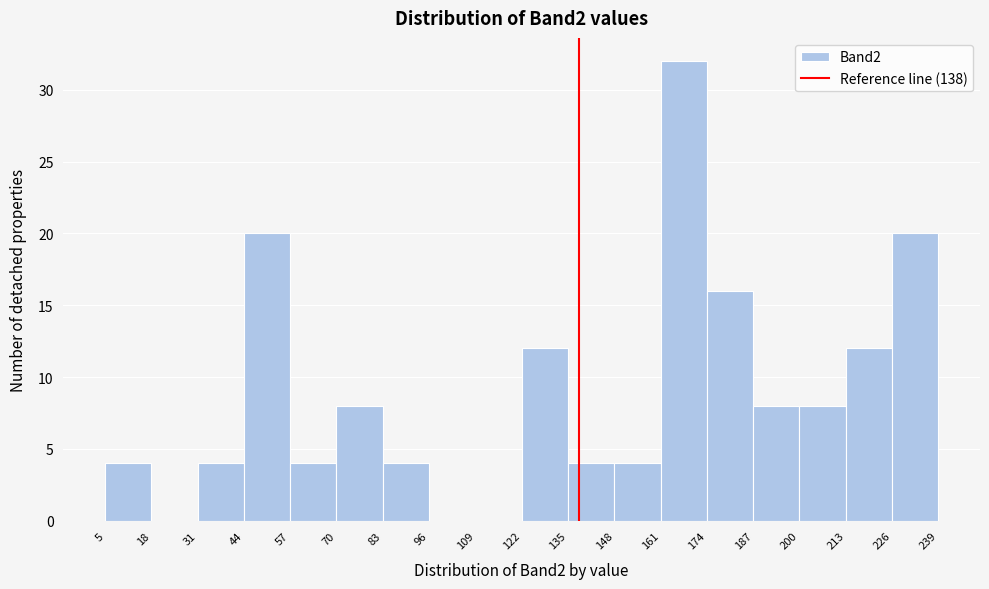

What is the height of the bar covering 200 to 213 on the x-axis? The values are not printed on the chart, so give them approximately, as read against the axis.

8